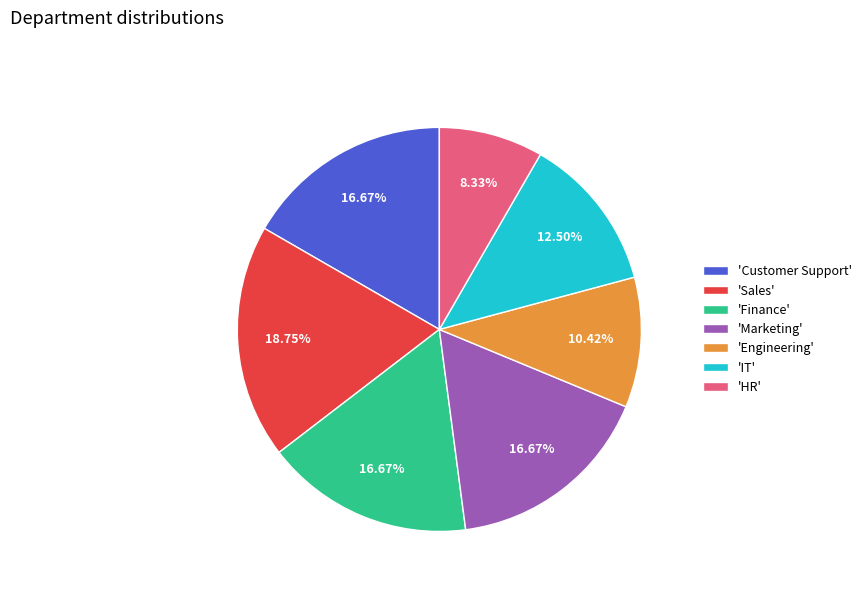

What is the smallest slice in the pie chart?

'HR'